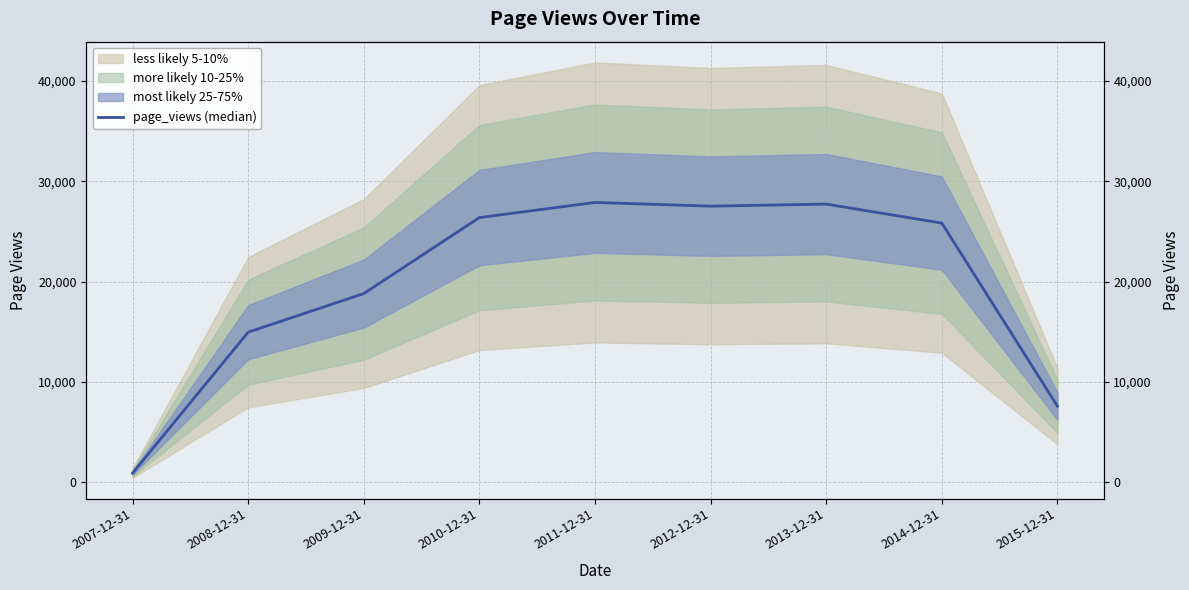

What position from the left is 2014-12-31?

8